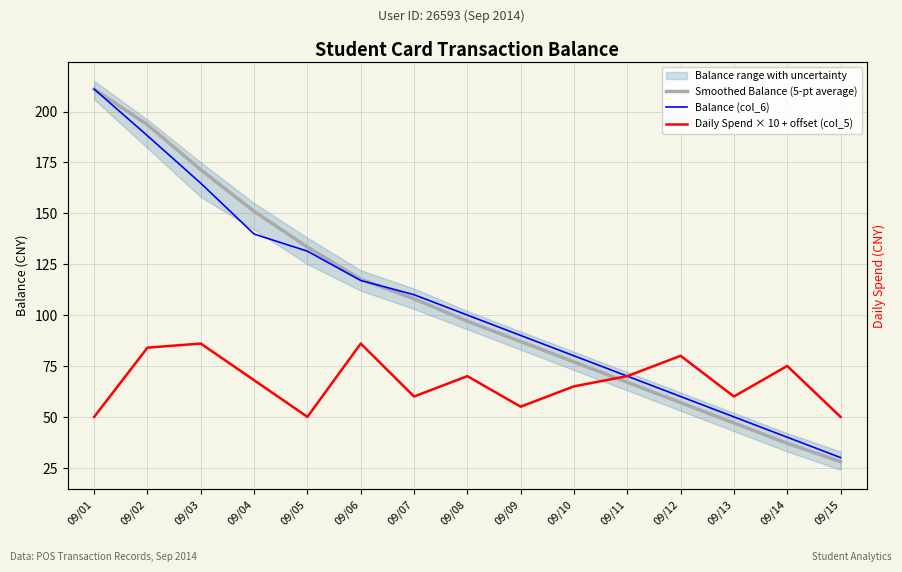

Is it true that Smoothed Balance (5-pt average) equals 97.0 at 09/08?

True